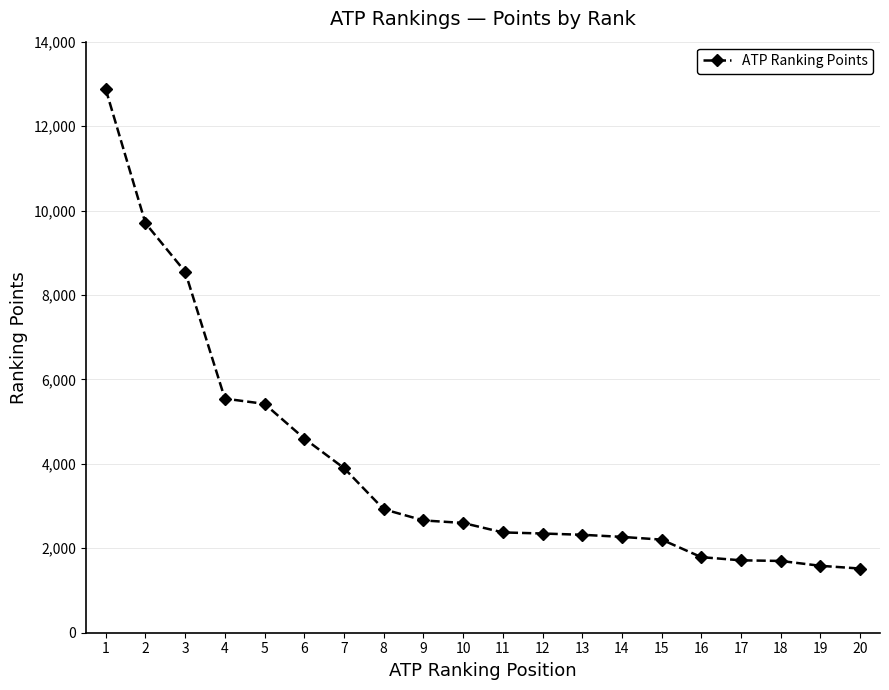

What is the average value?

3930